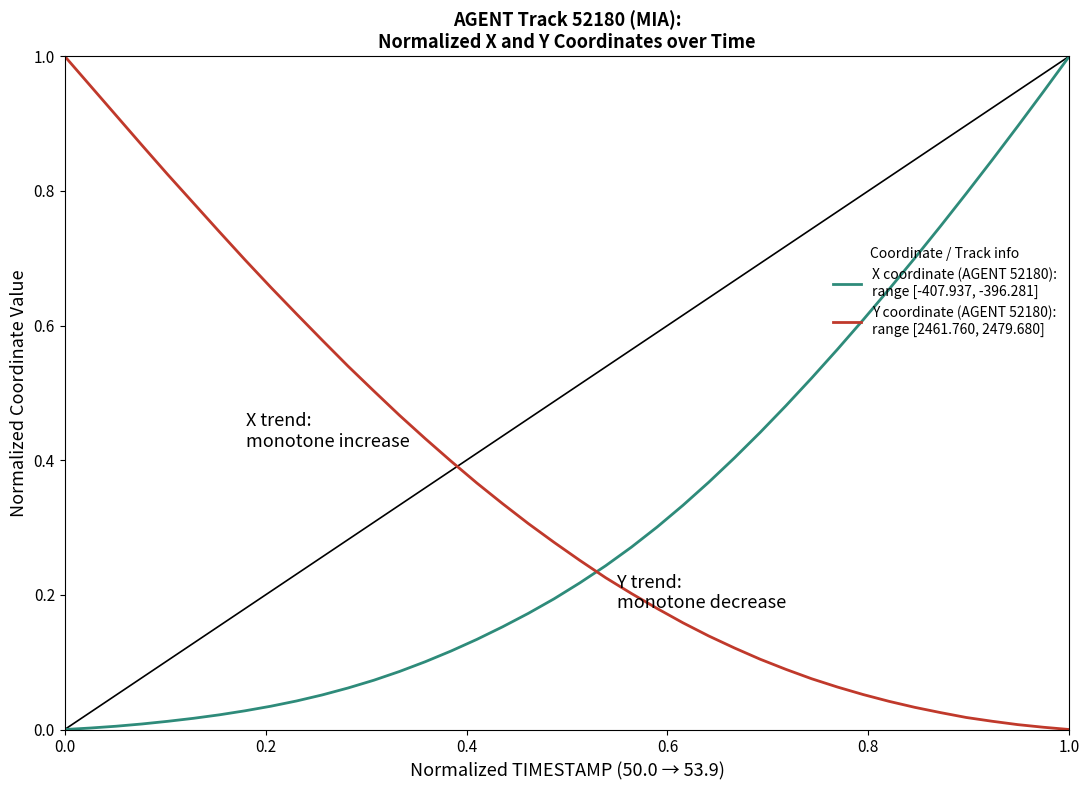

Does the chart have visible grid lines?

No